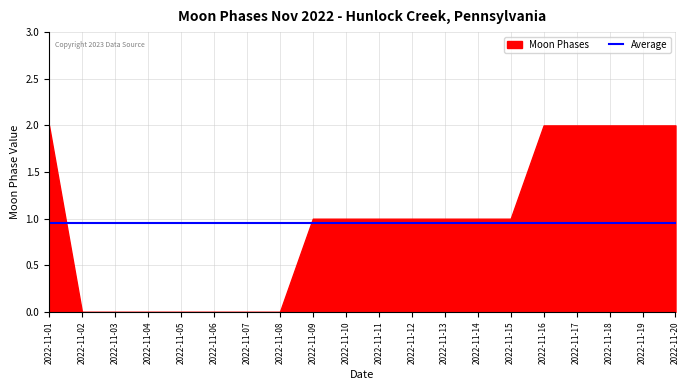

How many values in the Moon Phases series exceed 1?

6